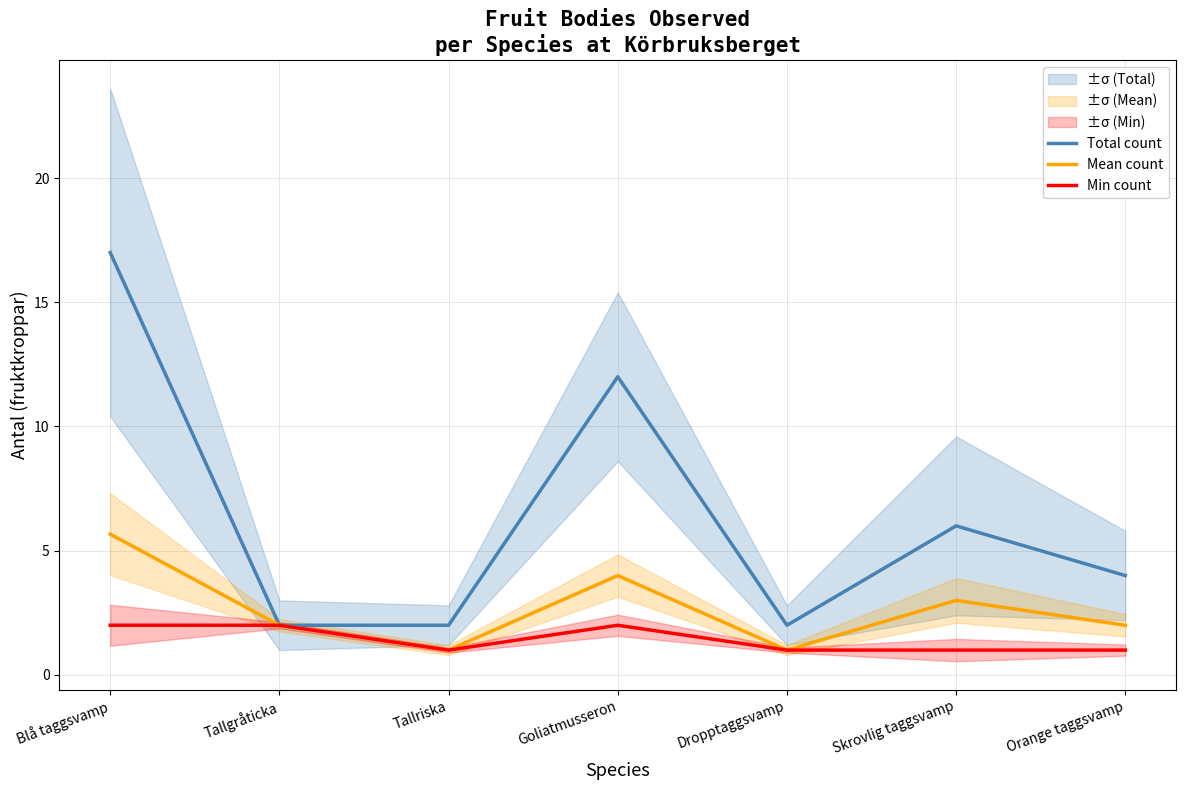

What is the spread (max minus min) of values at Dropptaggsvamp?

1.0